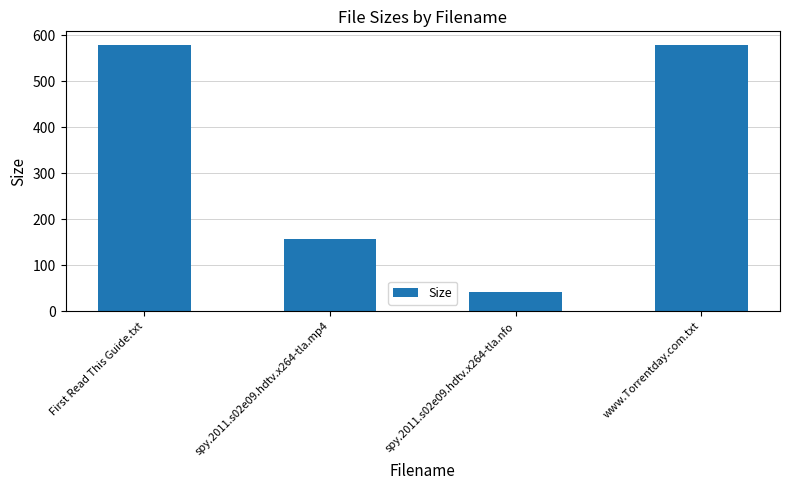

Reading left to right, what are all the values shown in this chart?

First Read This Guide.txt=580.0	spy.2011.s02e09.hdtv.x264-tla.mp4=156.7	spy.2011.s02e09.hdtv.x264-tla.nfo=41.0	www.Torrentday.com.txt=580.0